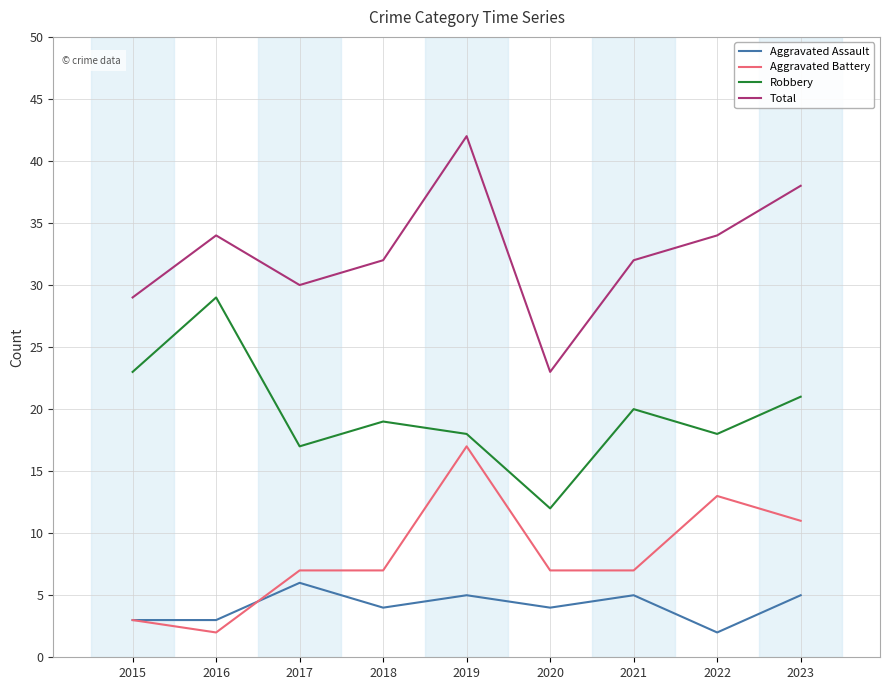

Which series has the largest range (max minus min)?

Total